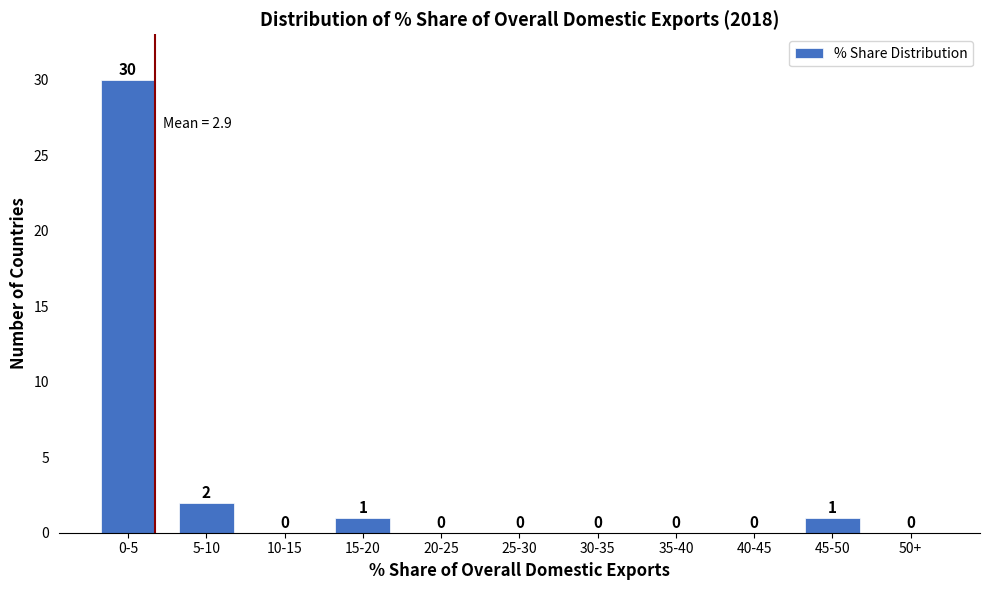

Reading left to right, what are all the values shown in this chart?

0-5=30	5-10=2	10-15=0	15-20=1	20-25=0	25-30=0	30-35=0	35-40=0	40-45=0	45-50=1	50+=0